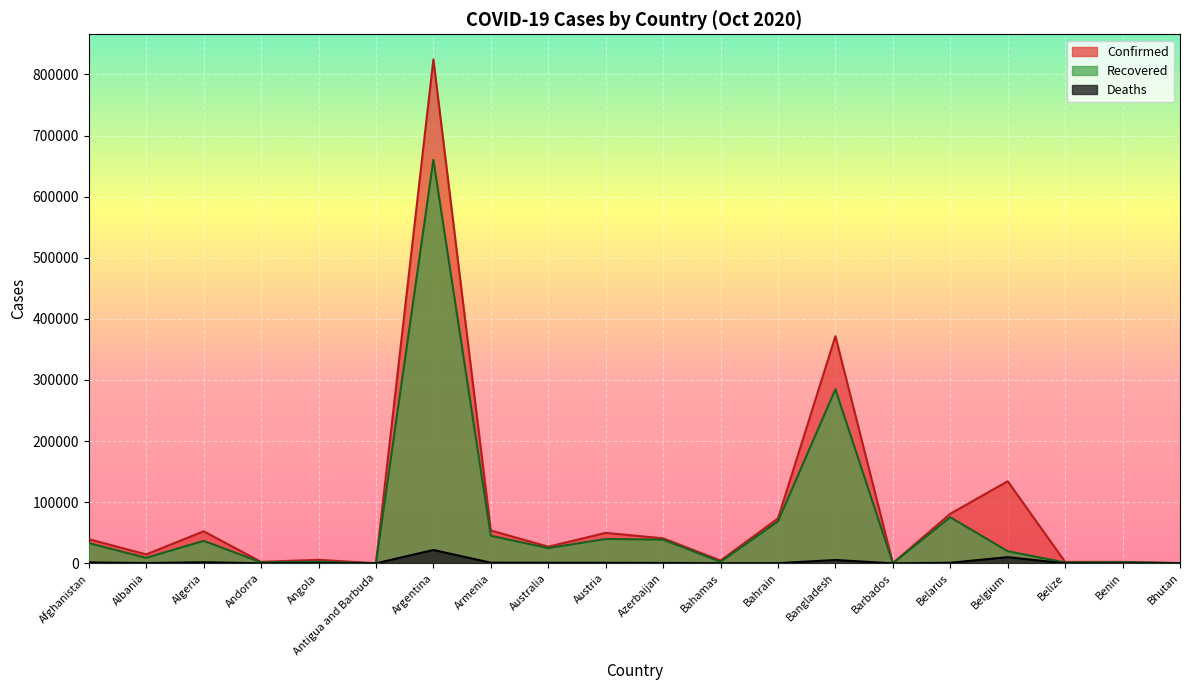

Between Albania and Belgium, which is larger?

Belgium